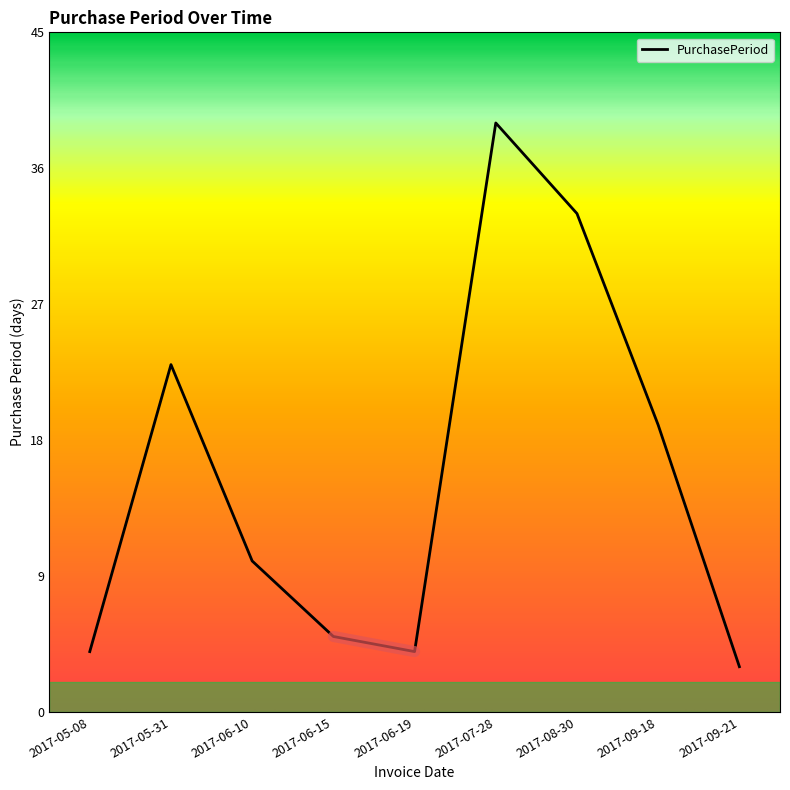

What is the sum of the values at 2017-08-30 and 2017-05-08?

37